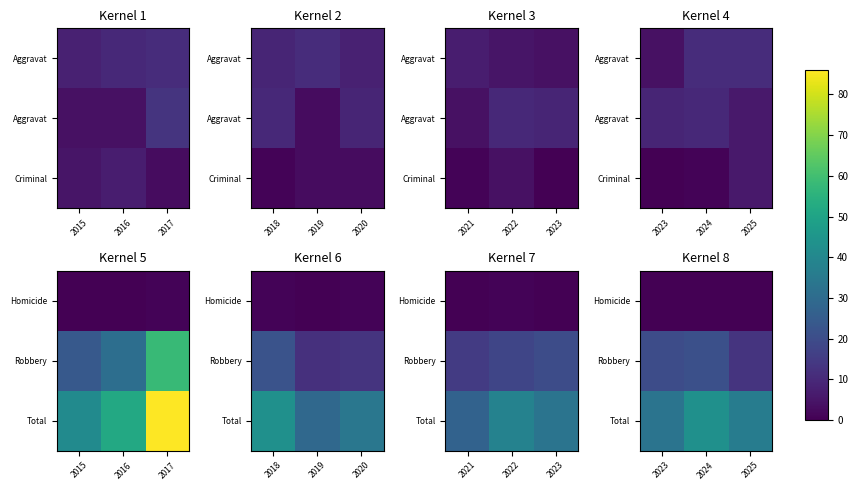

The Robbery series shows 13 at 2024. True or false?

False